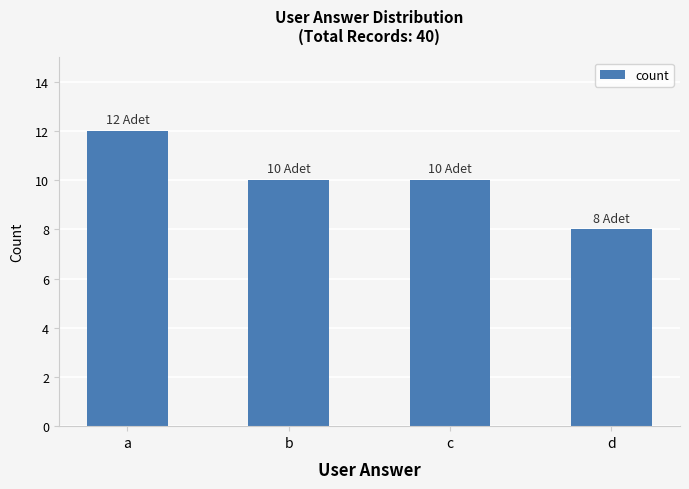

The chart shows a value of 6 at d. True or false?

False